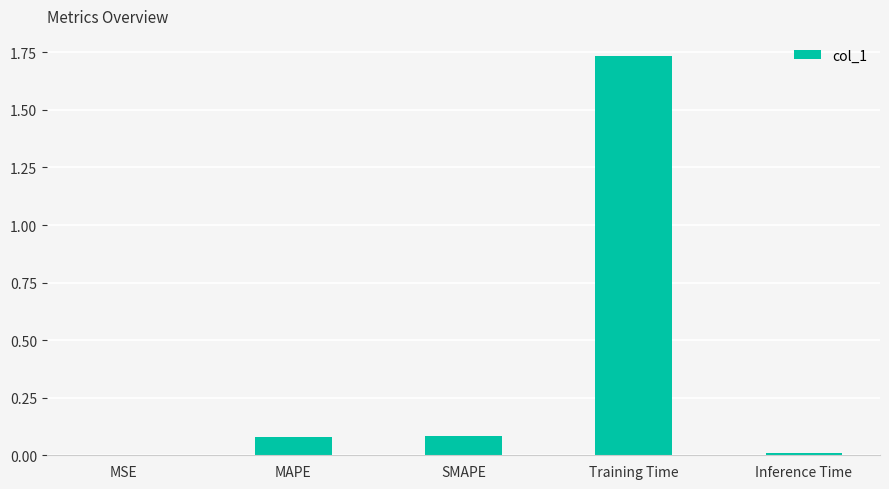

What is the sum of all values?

1.9